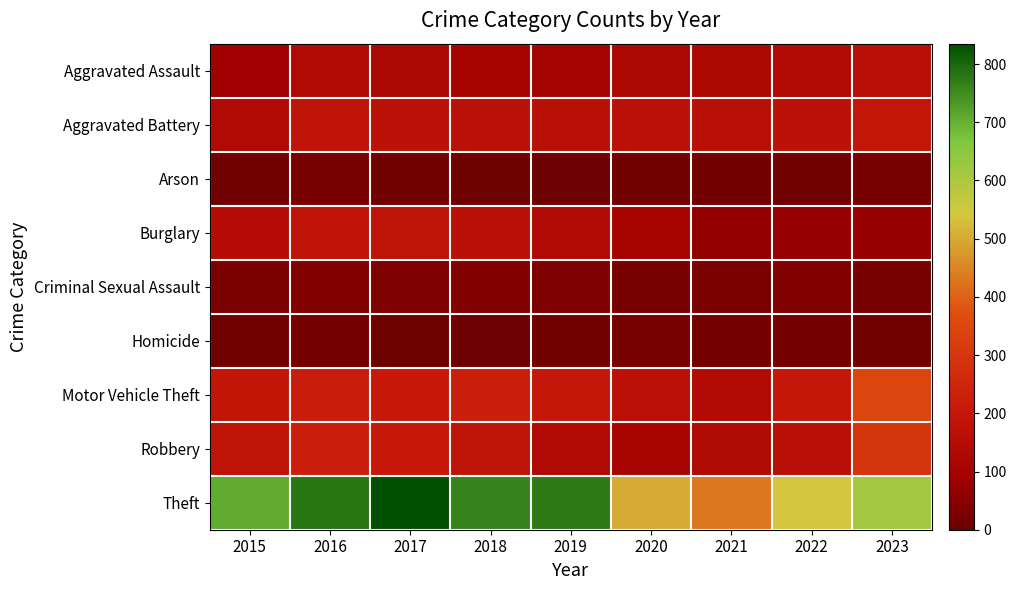

At which category is the sum across all series the highest?

2016